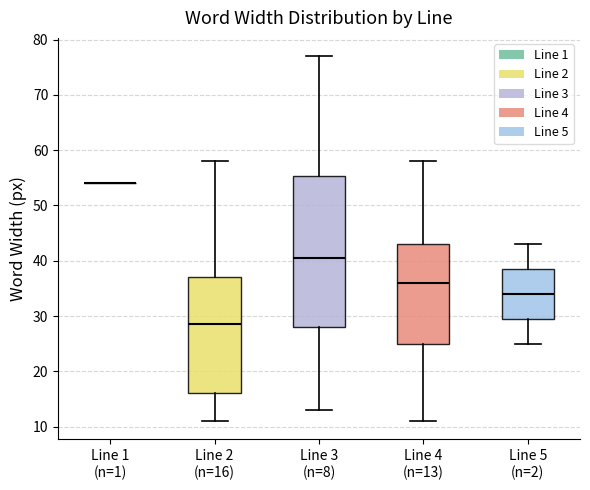

Reading left to right, transcribe this box plot: for each box, give where its median line is, the range the box spans, and where its two whiskers end, as read against the y-axis. The values are not printed on the chart, so give them approximately, as read against the axis.

Line 1 (n=1): box collapsed to a line at 54, whiskers 54 to 54
Line 2 (n=16): median 29, box 16 to 37, whiskers 11 to 58
Line 3 (n=8): median 41, box 28 to 55, whiskers 13 to 77
Line 4 (n=13): median 36, box 25 to 43, whiskers 11 to 58
Line 5 (n=2): median 34, box 30 to 39, whiskers 25 to 43